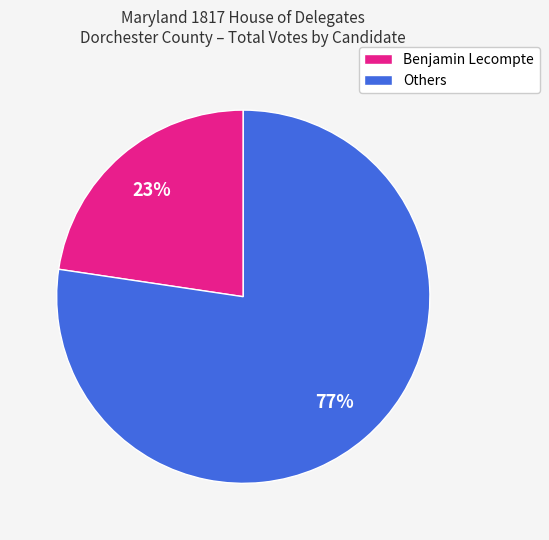

To the nearest percent, what is the average slice percentage?

50%